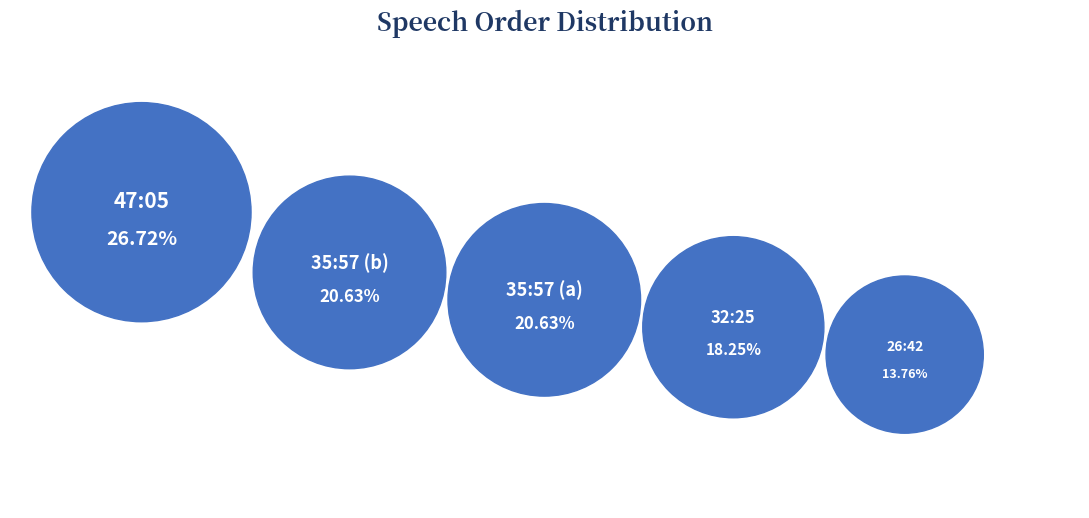

Count the number of slices in the pie.

5